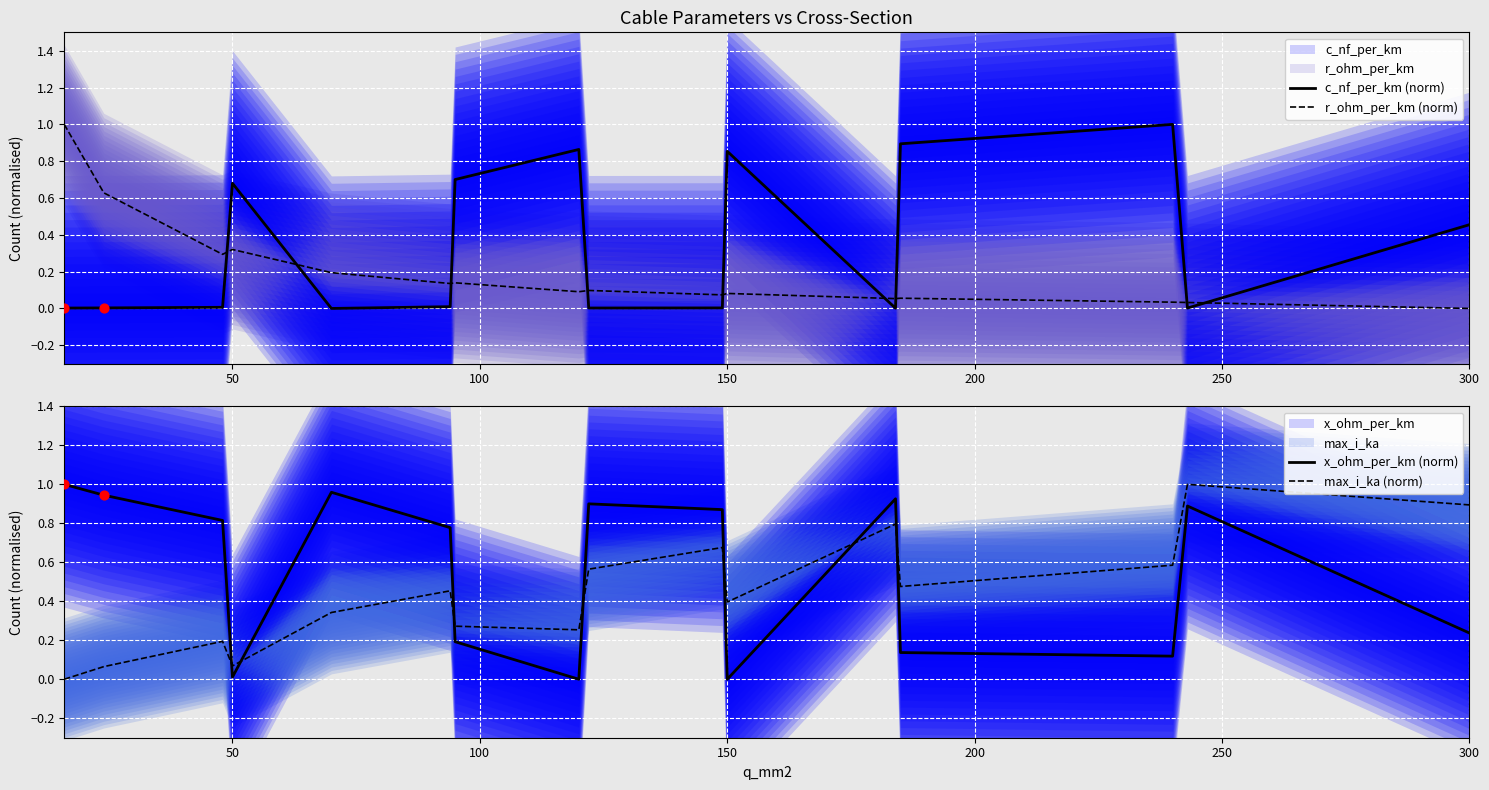

What are all the series names shown in the legend?

c_nf_per_km (norm), r_ohm_per_km (norm), x_ohm_per_km (norm), max_i_ka (norm)